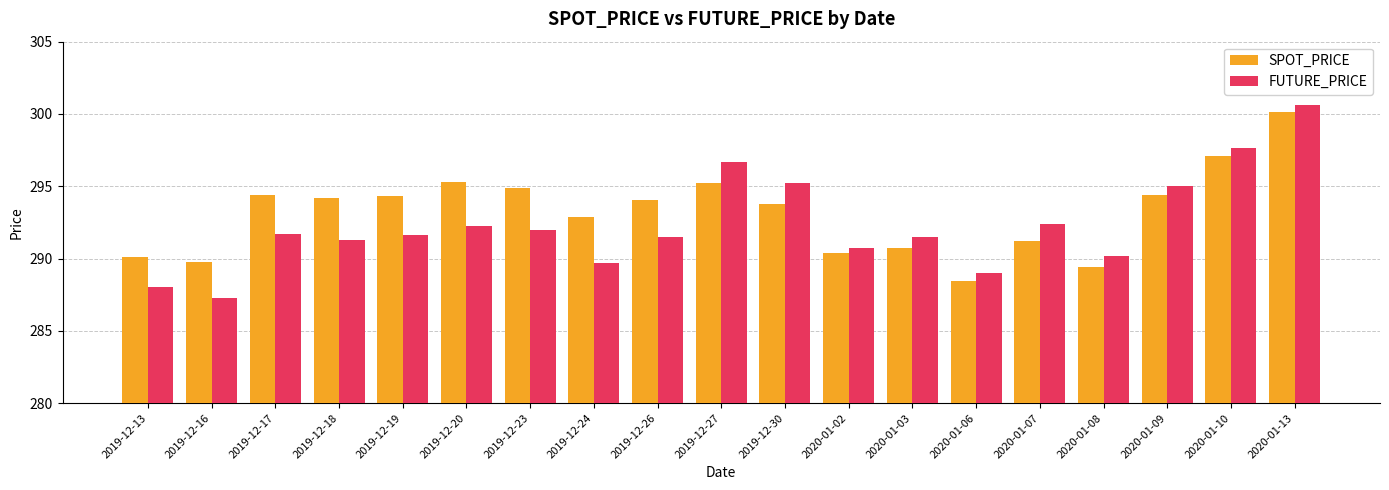

At how many categories does at least one series exceed 299?

1